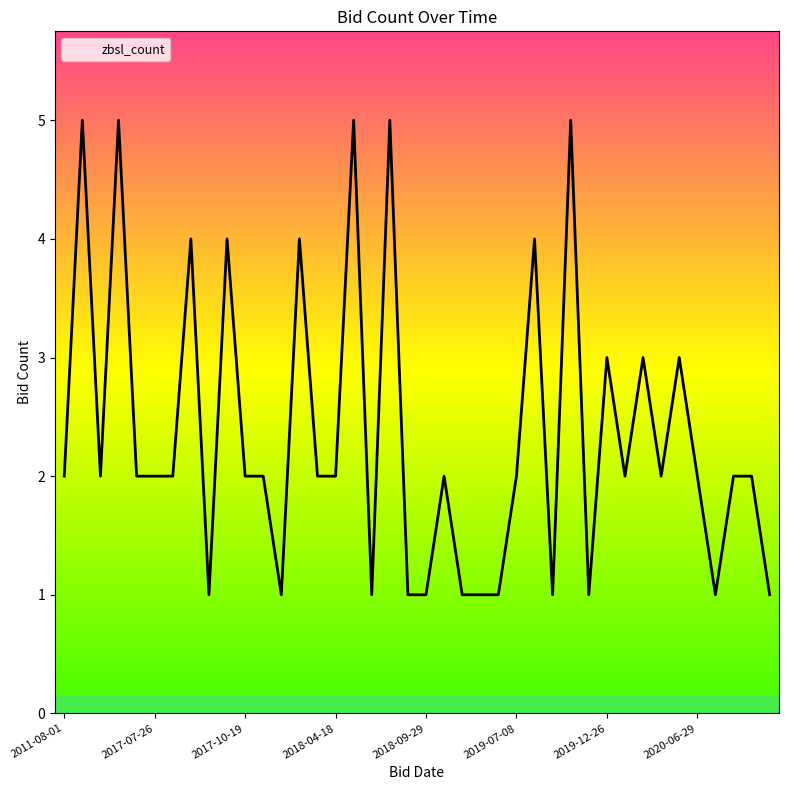

What is the difference between the maximum and minimum values?

4